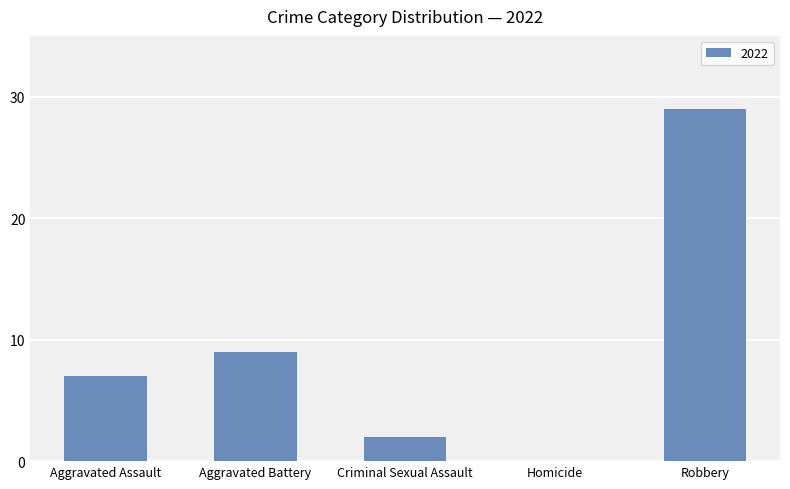

At which label is the value closest to 14?

Aggravated Battery